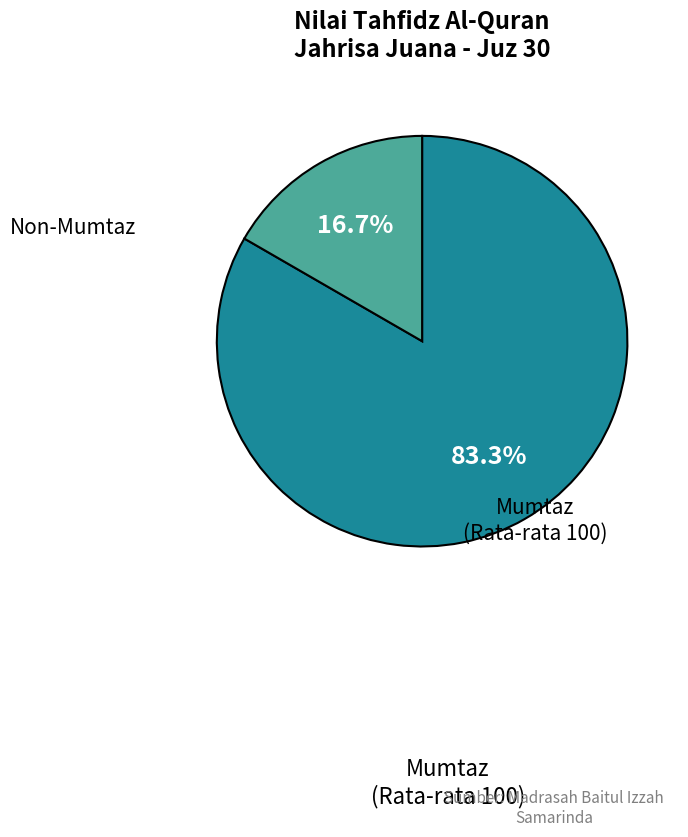

Does any single category account for the majority?

Yes